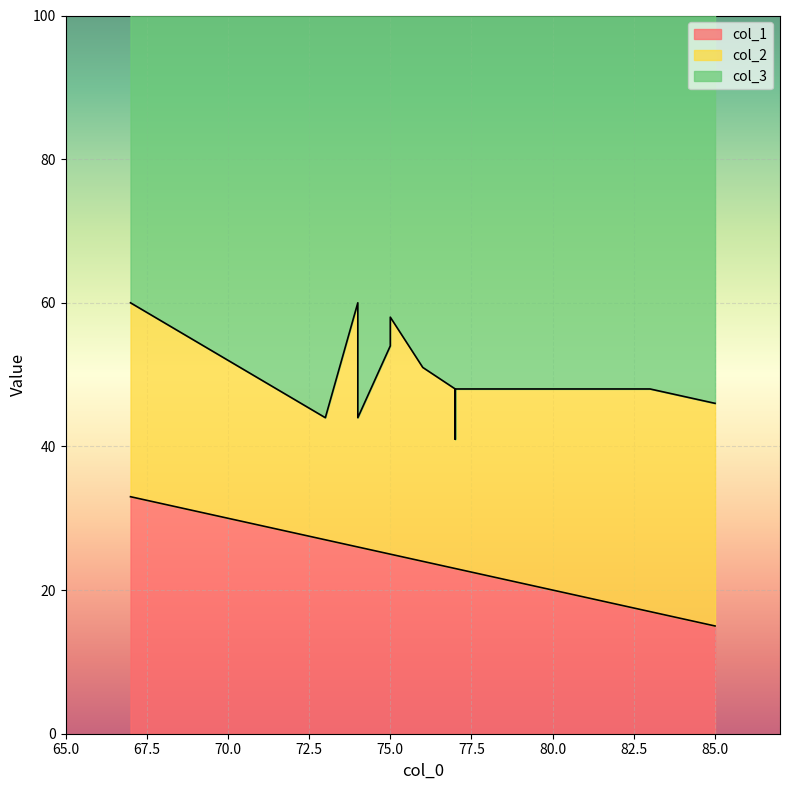

True or false: col_3 and col_1 cross at least once.

False